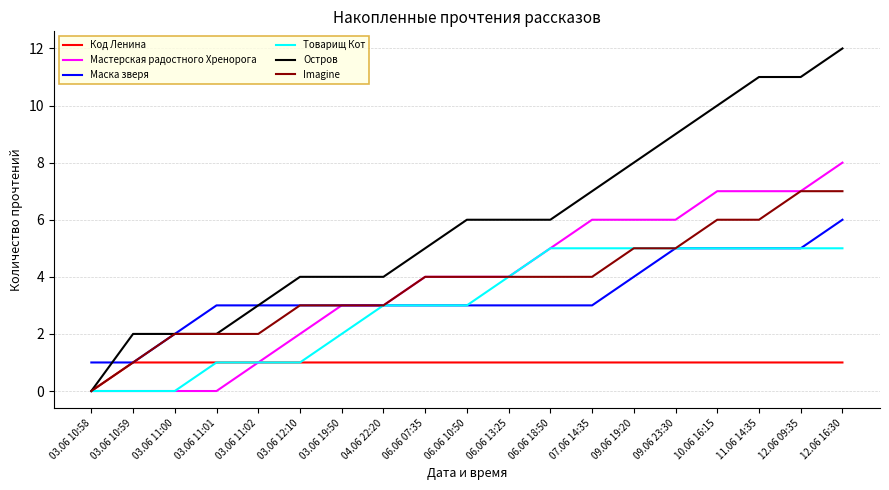

Reading left to right, extract all data points from this chart.

Код Ленина: 0	1	1	1	1	1	1	1	1	1	1	1	1	1	1	1	1	1	1
Мастерская радостного Хренорога: 0	0	0	0	1	2	3	3	4	4	4	5	6	6	6	7	7	7	8
Маска зверя: 1	1	2	3	3	3	3	3	3	3	3	3	3	4	5	5	5	5	6
Товарищ Кот: 0	0	0	1	1	1	2	3	3	3	4	5	5	5	5	5	5	5	5
Остров: 0	2	2	2	3	4	4	4	5	6	6	6	7	8	9	10	11	11	12
Imagine: 0	1	2	2	2	3	3	3	4	4	4	4	4	5	5	6	6	7	7